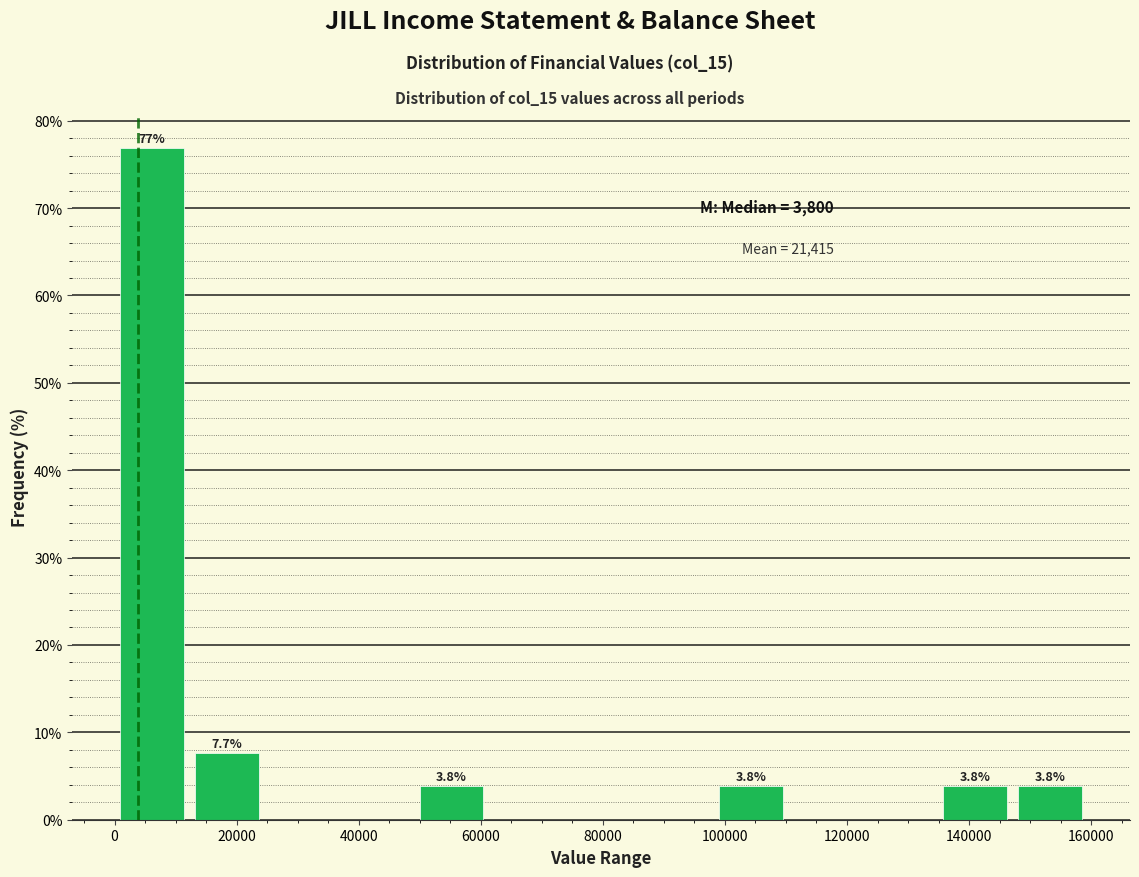

Over which range of the x-axis is the bar tallest?

0 to 12000